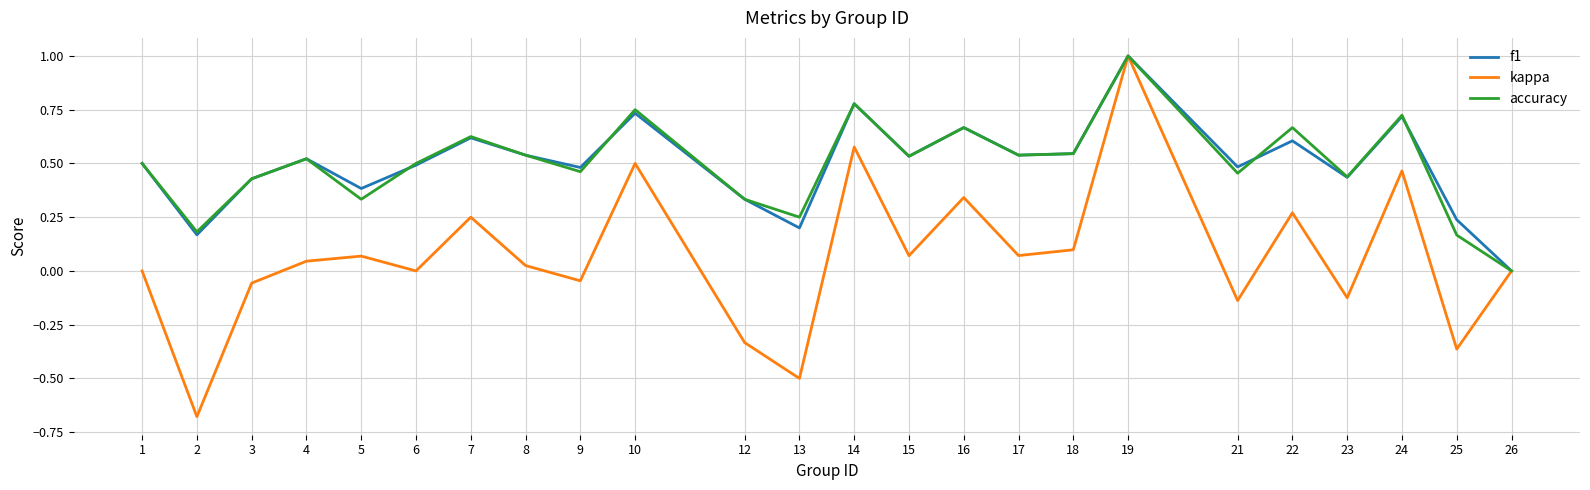

In f1, how many points are lower than both neighbors (excluding endpoints)?

8